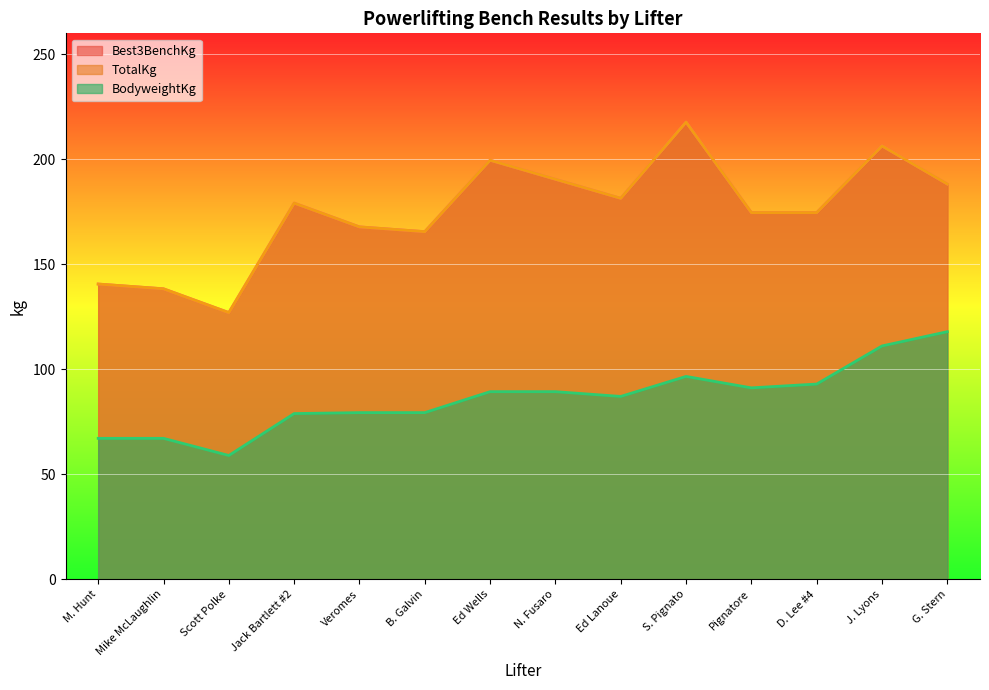

Which series changed the most between Mike McLaughlin and J. Lyons?

Best3BenchKg